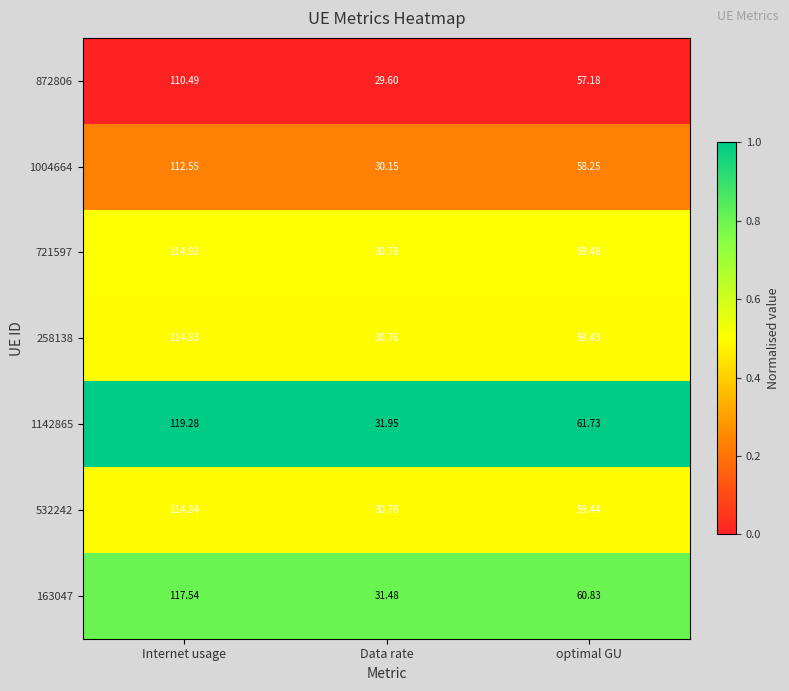

Which series has the largest range (max minus min)?

1142865